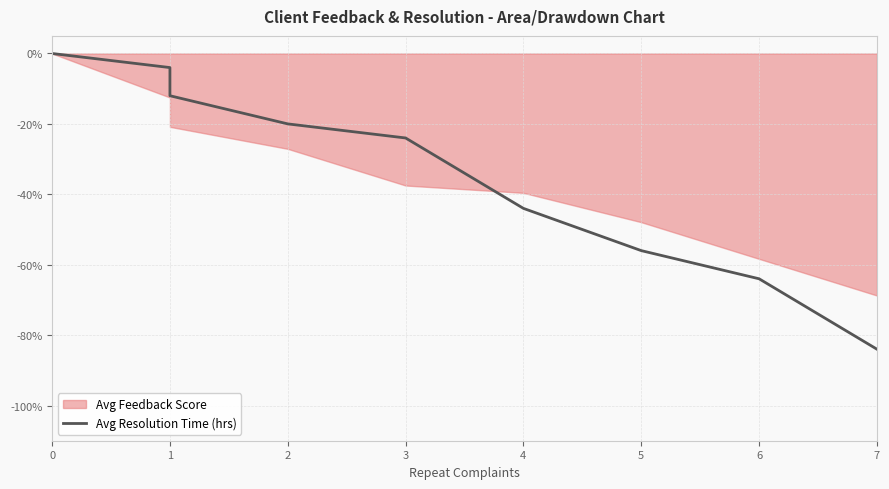

Between 7 and 1, which is larger?

1